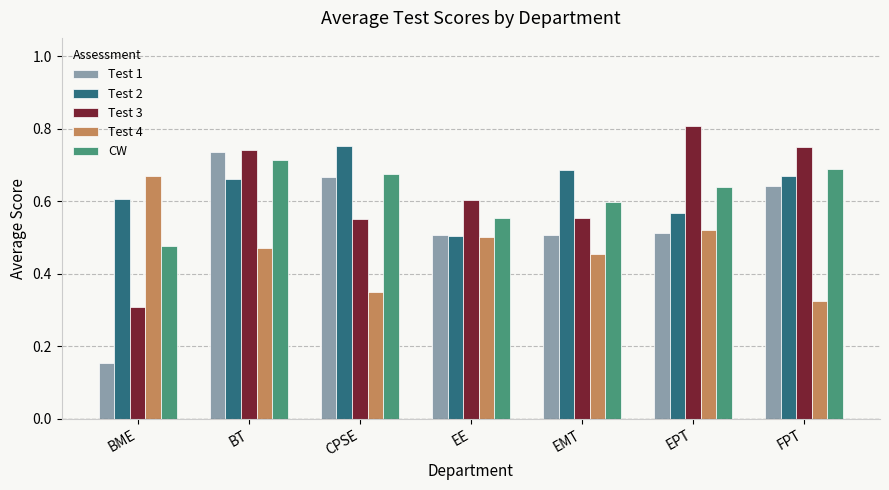

How many bars are there in each group?

5